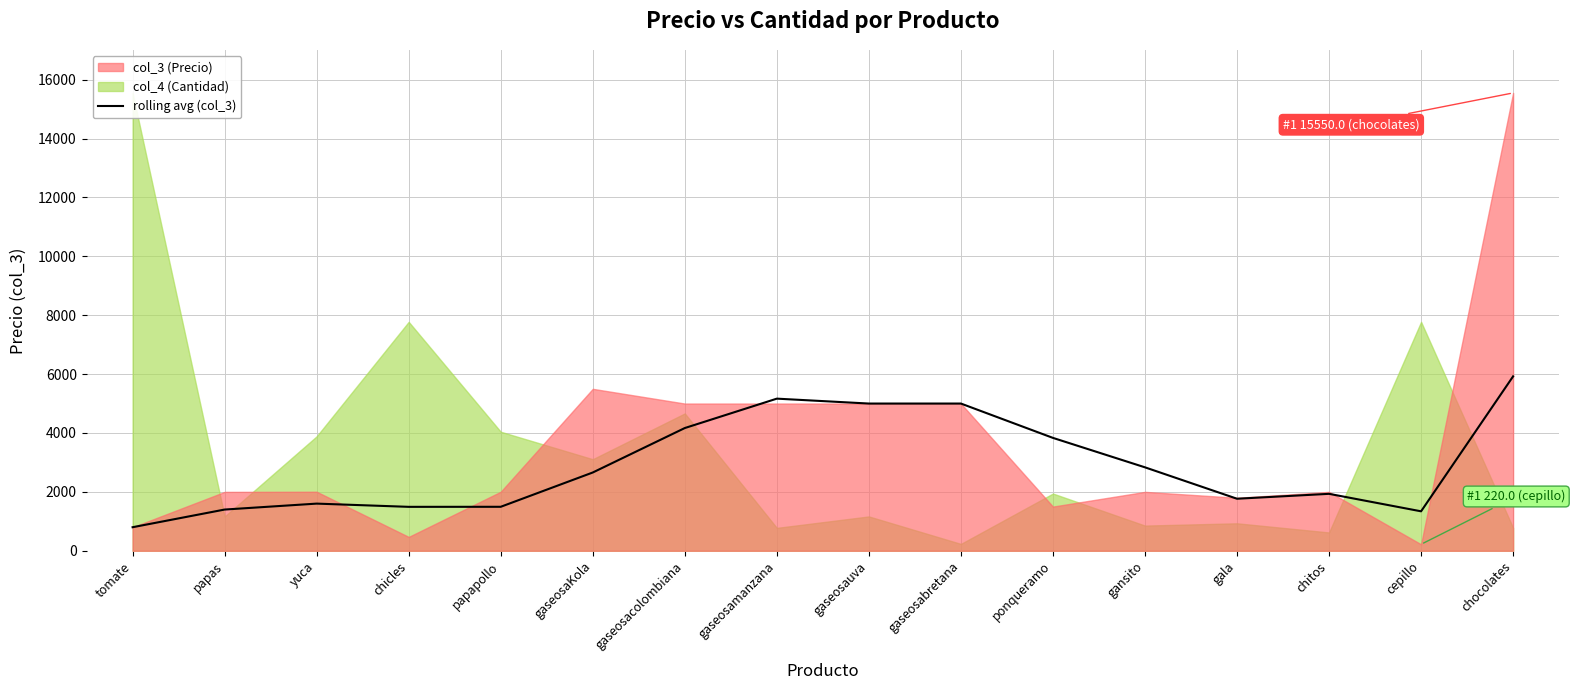

What is the value of the 5th point from the left?

1493.7